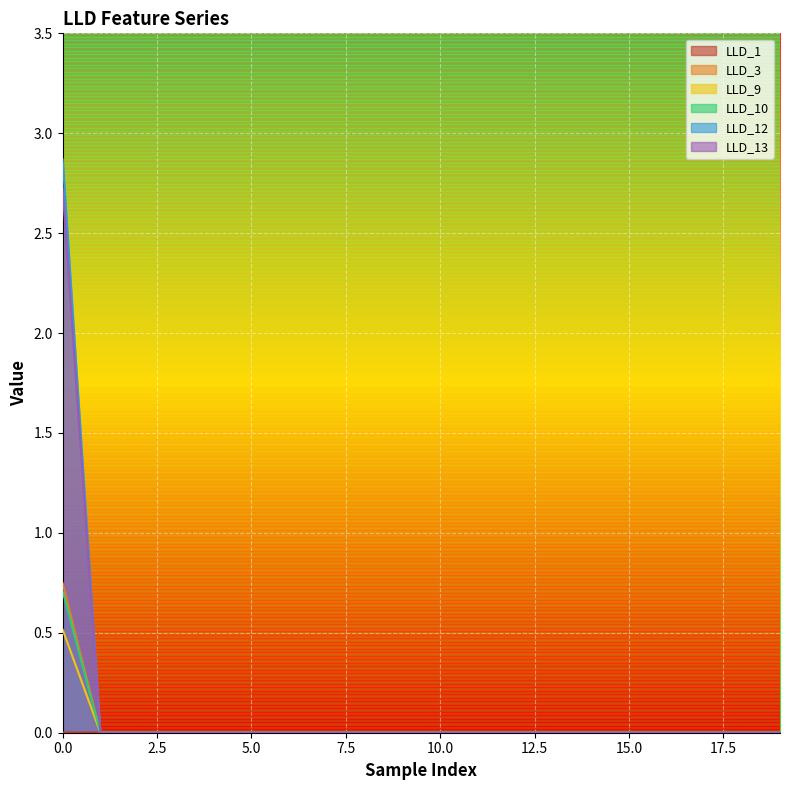

What is the difference between the maximum and minimum values in the LLD_9 series?

0.5